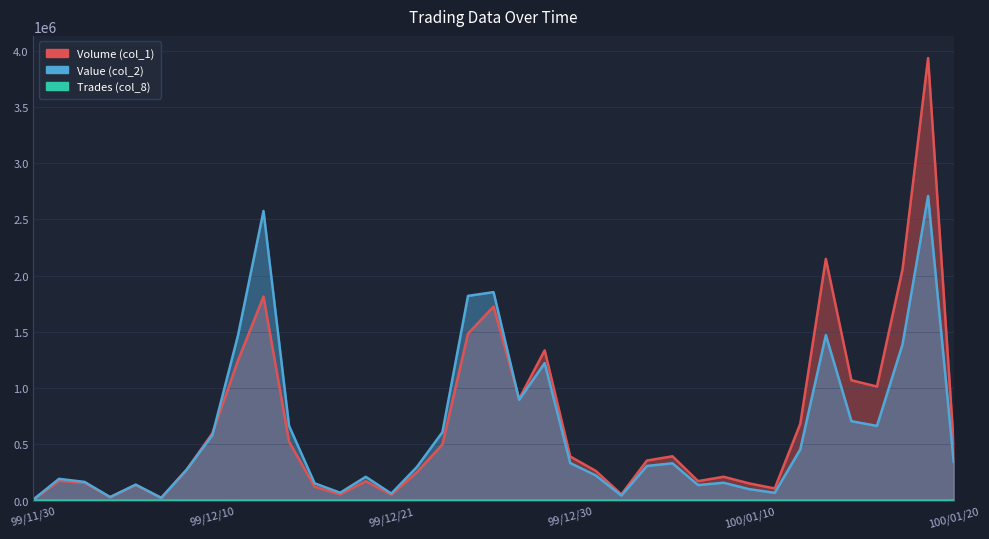

At which label is Volume (col_1) closest to 1972500?

100/01/18